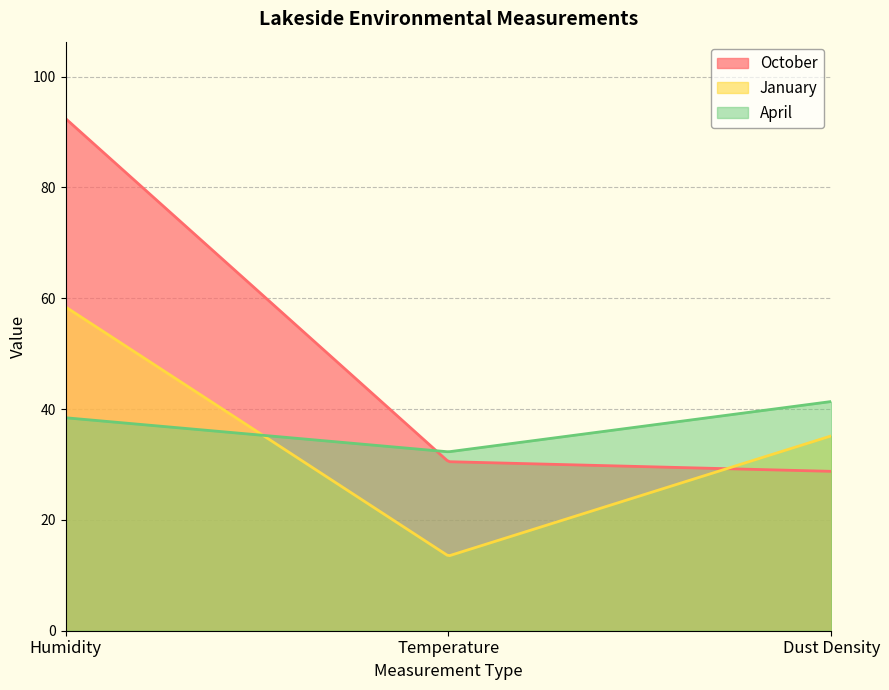

What is the difference between the October values at Humidity and Temperature?

61.9